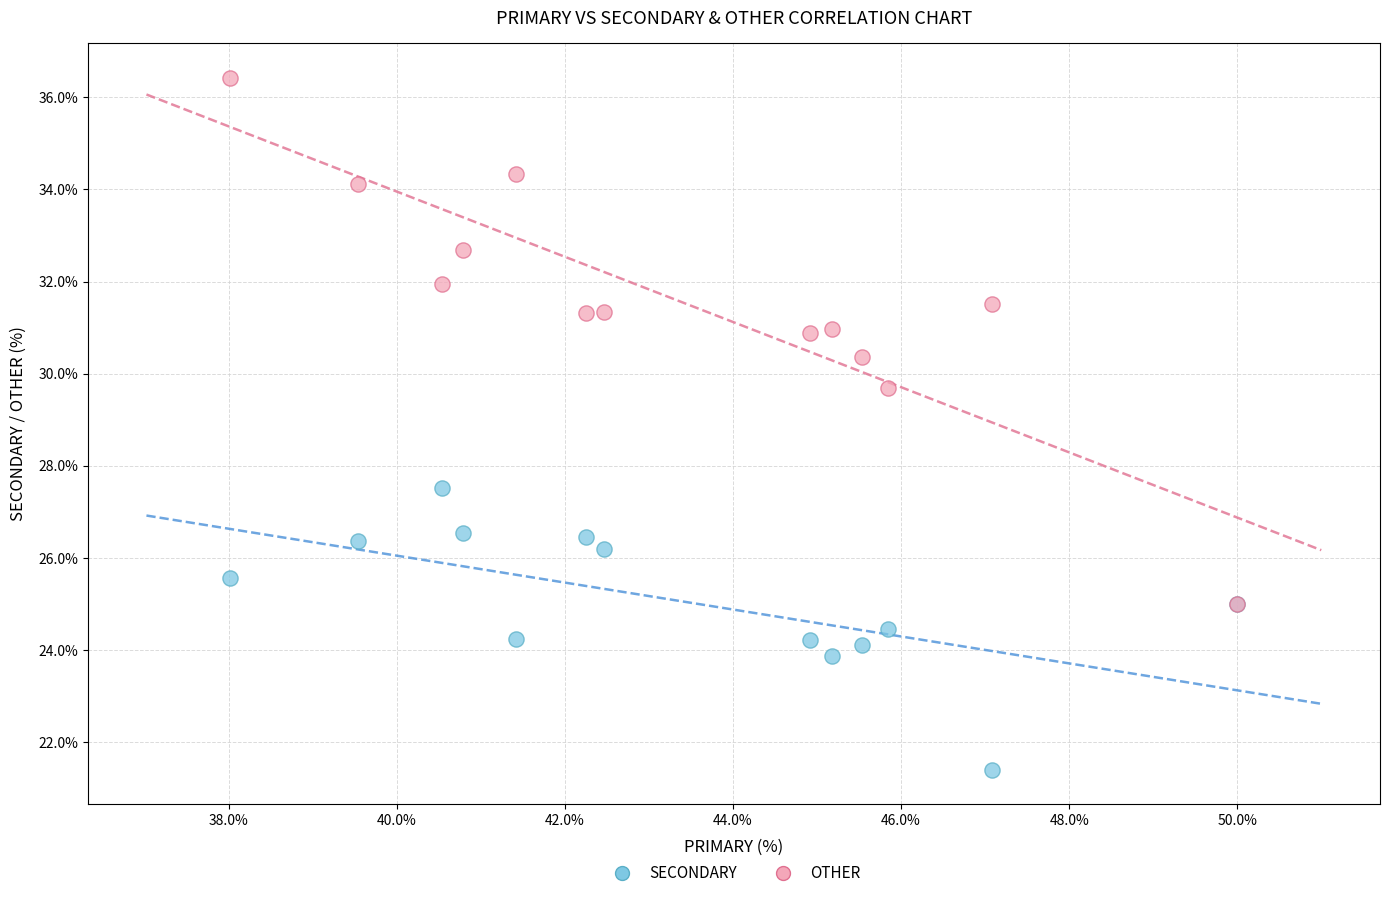

Across all series, what Y value is closest to 28?

27.5